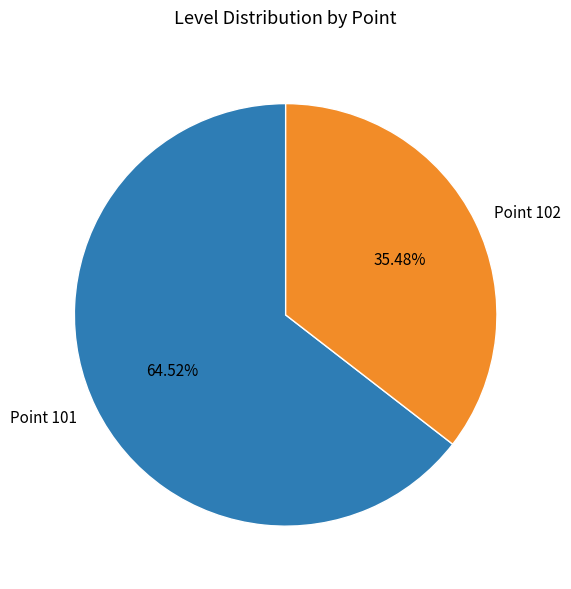

To the nearest percent, what is the average slice percentage?

50%